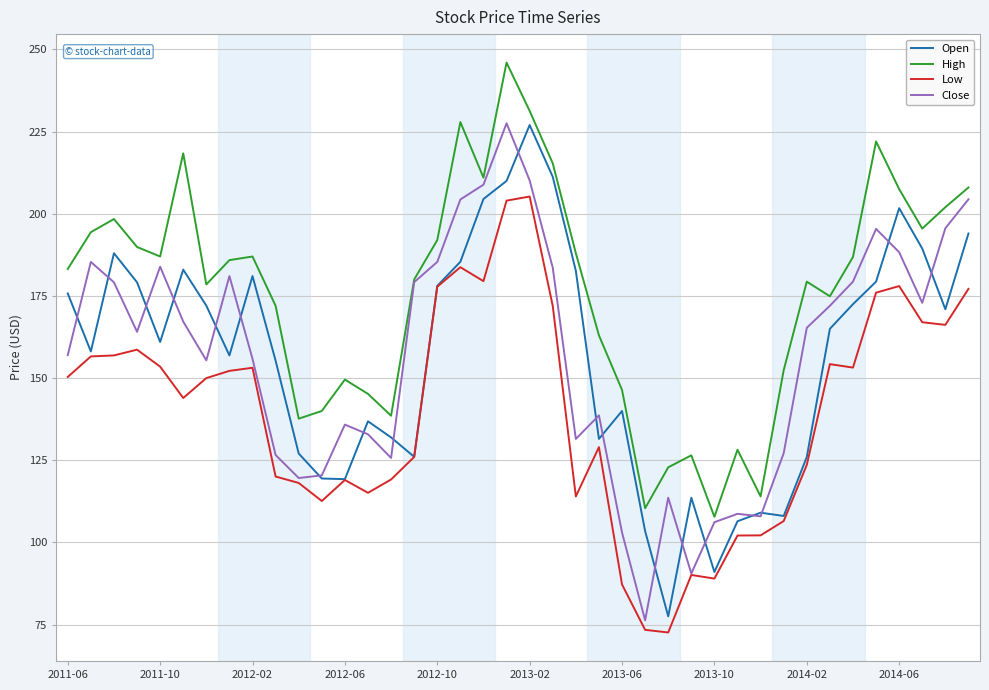

Which series has the largest total across all categories?

High